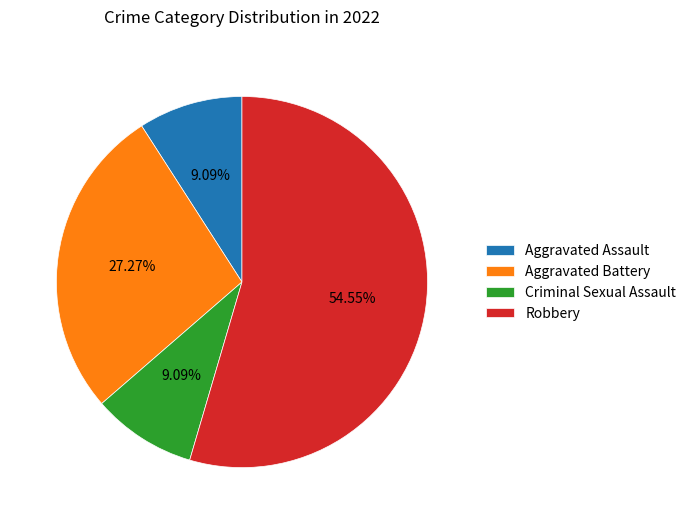

Which slice is the largest?

Robbery